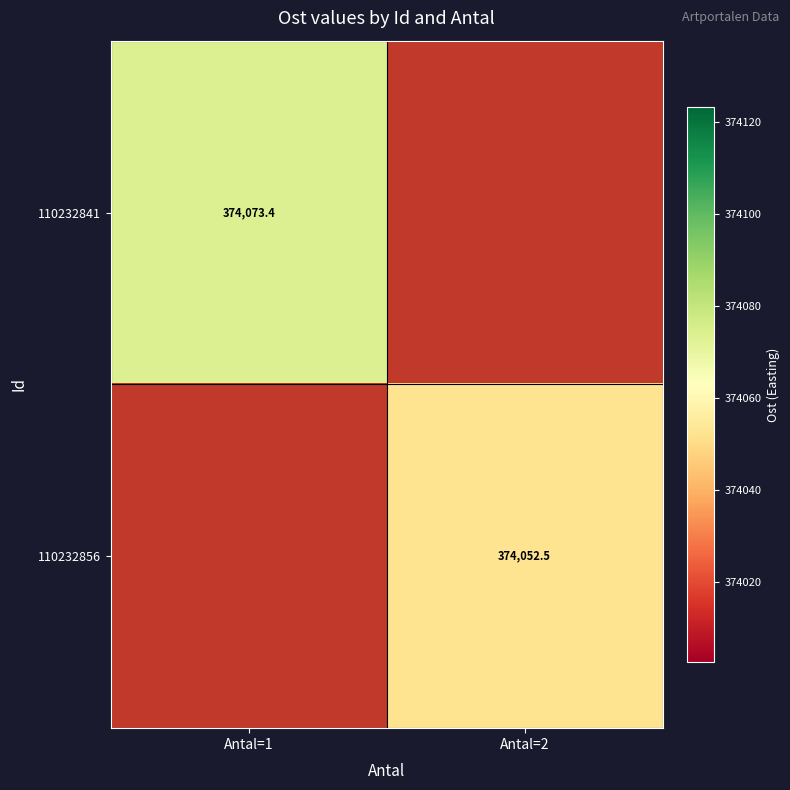

Which label corresponds to the largest value in the chart?

Antal=1